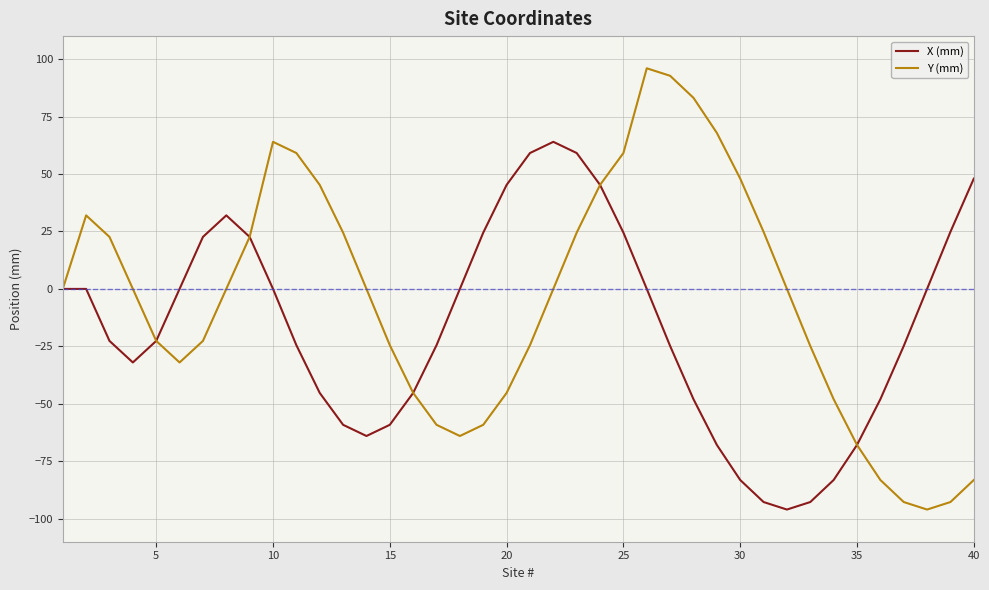

How many categories are shown in the chart?

40